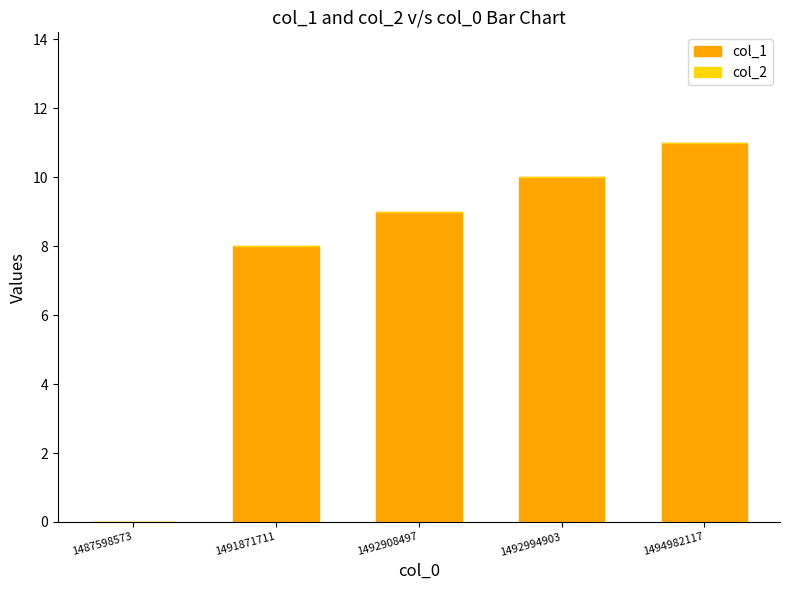

What is the sum of all values?

38